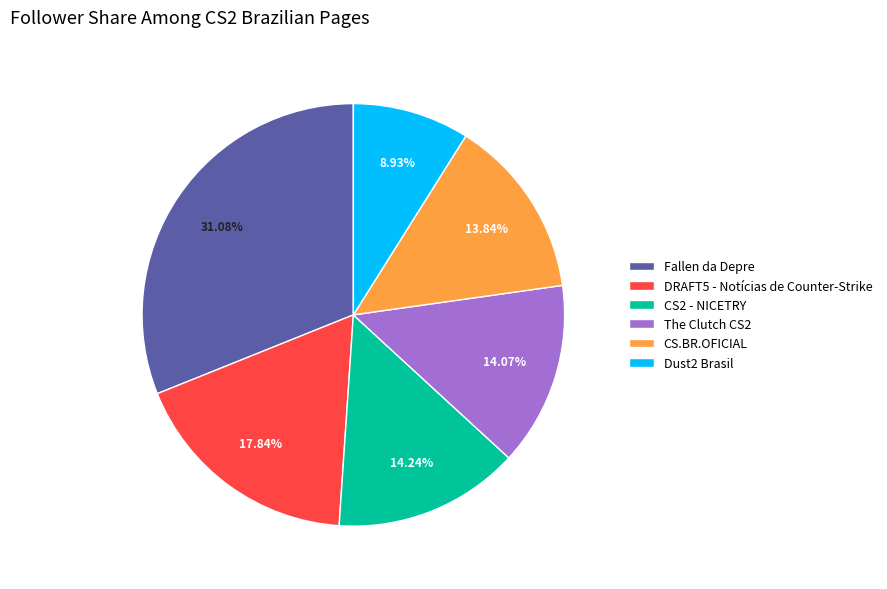

How many slices are in this pie chart?

6